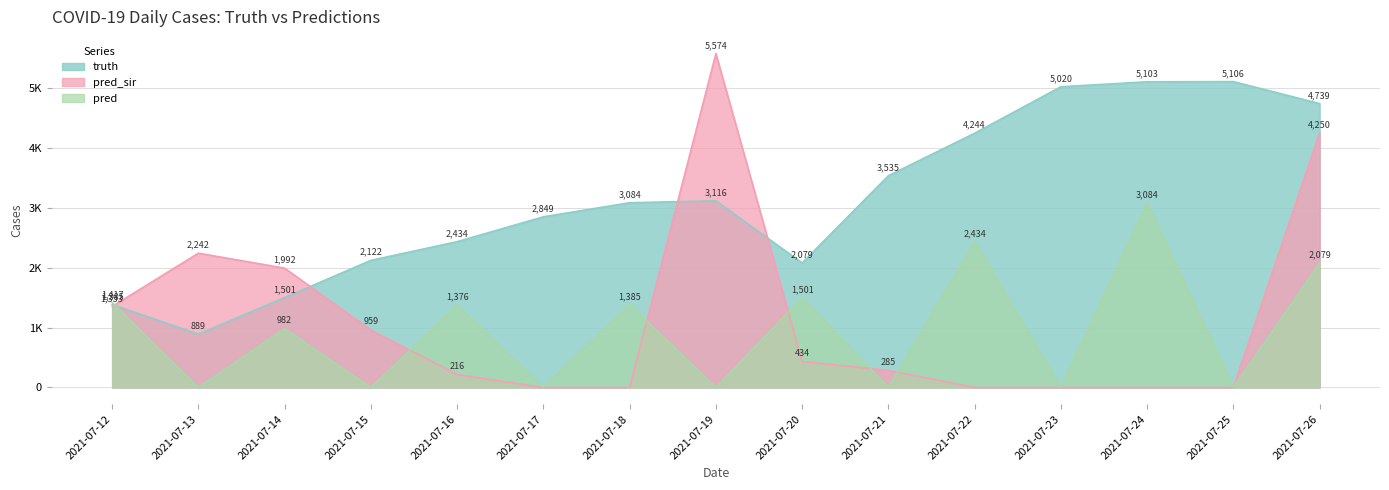

How many data points in pred_sir are less than 285?

7